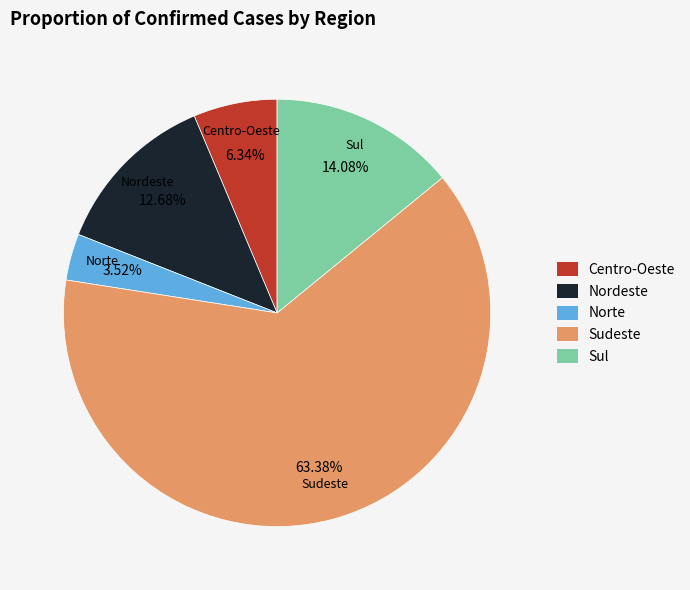

Which category has the smallest portion of the pie?

Norte